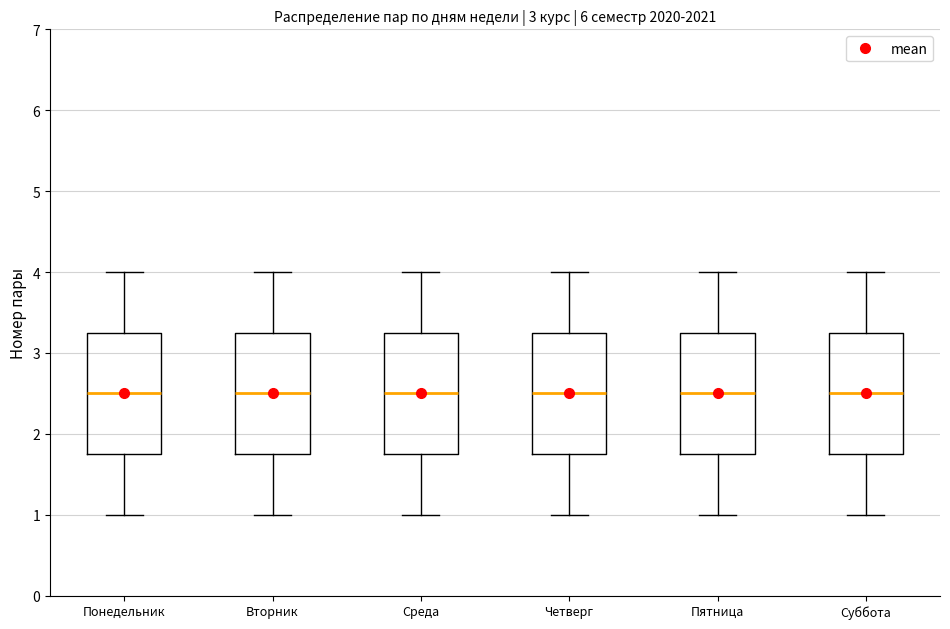

Reading left to right, read every box against the y-axis: the position of its median line, the range the box covers, and the ends of its whiskers. The values are not printed on the chart, so give them approximately, as read against the axis.

Понедельник: median 2.5, box 1.8 to 3.3, whiskers 1.0 to 4.0
Вторник: median 2.5, box 1.8 to 3.3, whiskers 1.0 to 4.0
Среда: median 2.5, box 1.8 to 3.3, whiskers 1.0 to 4.0
Четверг: median 2.5, box 1.8 to 3.3, whiskers 1.0 to 4.0
Пятница: median 2.5, box 1.8 to 3.3, whiskers 1.0 to 4.0
Суббота: median 2.5, box 1.8 to 3.3, whiskers 1.0 to 4.0